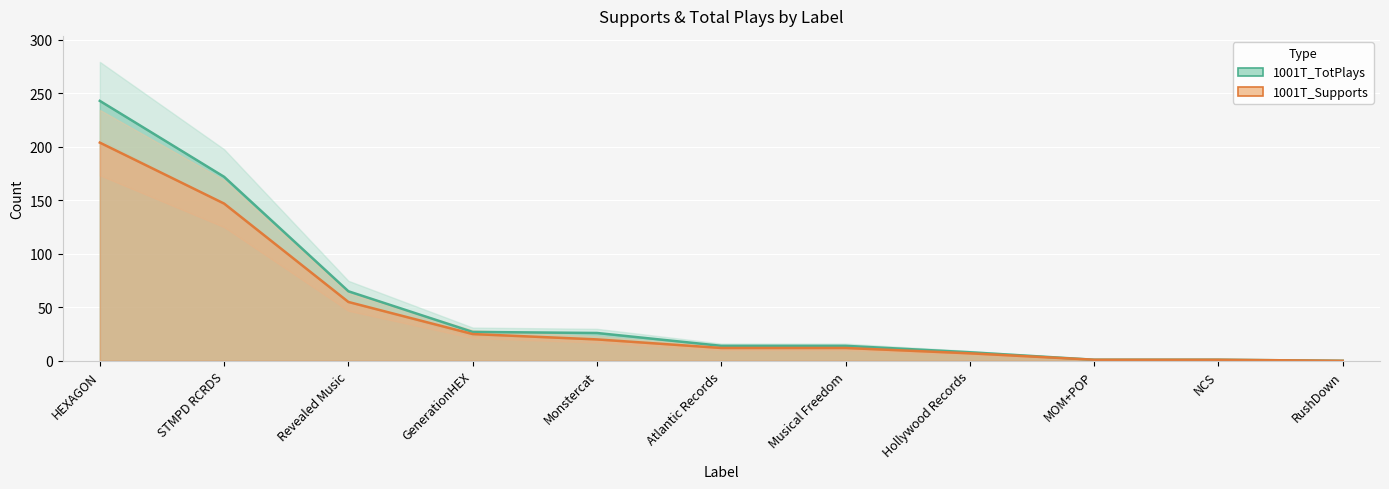

What position from the left is RushDown?

11